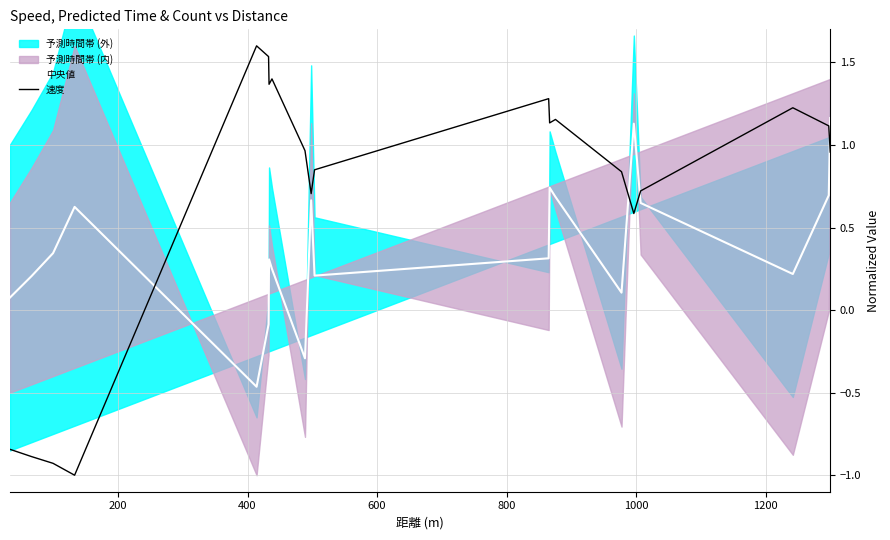

What is the value of the 中央値 point at the 7th from the left?

0.3